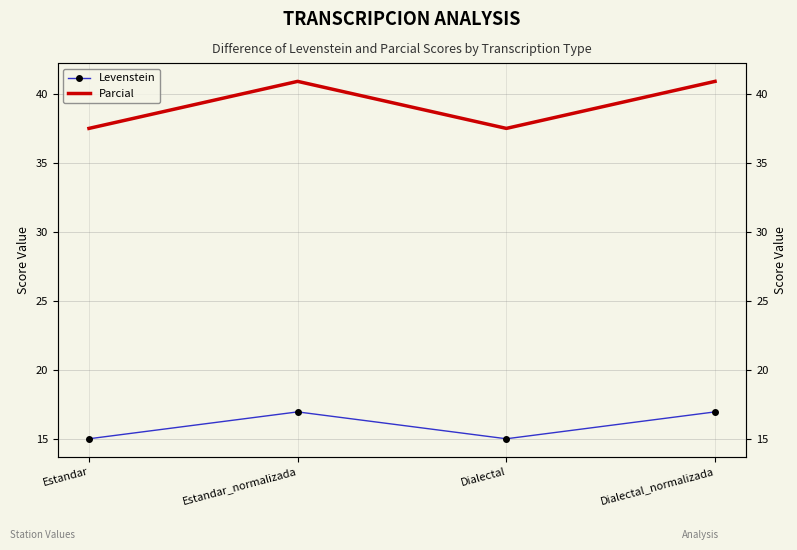

Reading left to right, what are all the values shown in this chart?

Levenstein: 15.0	16.9	15.0	16.9
Parcial: 37.5	40.9	37.5	40.9